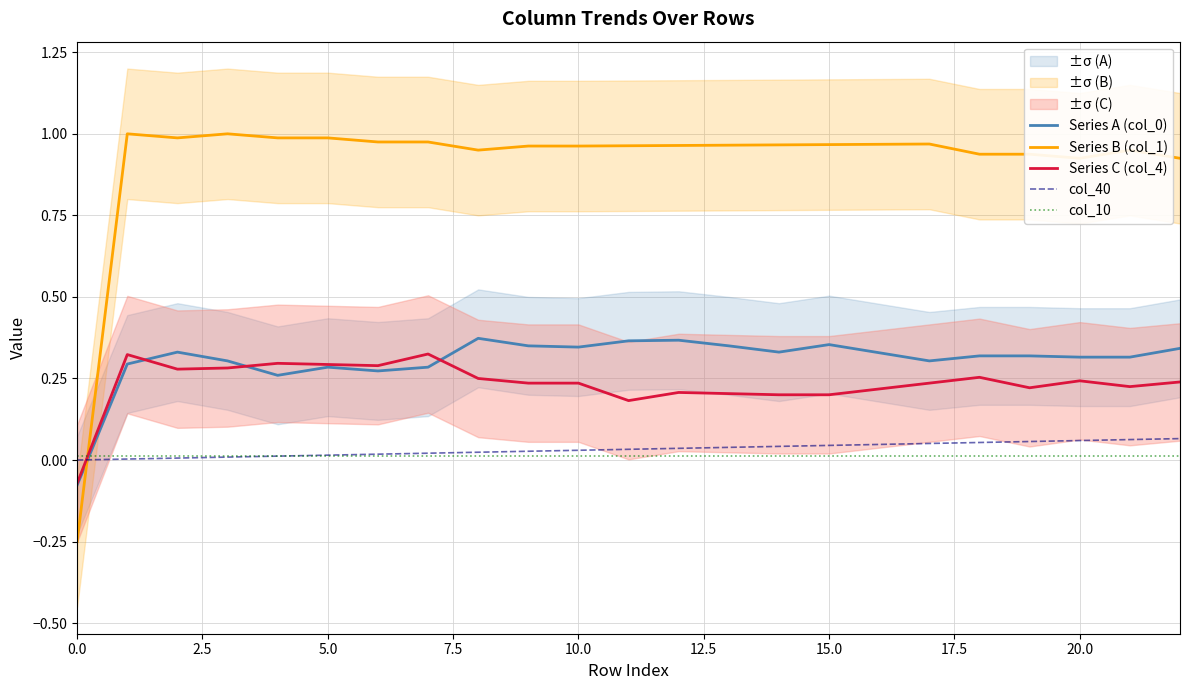

True or false: col_40 and Series C (col_4) cross at least once.

True